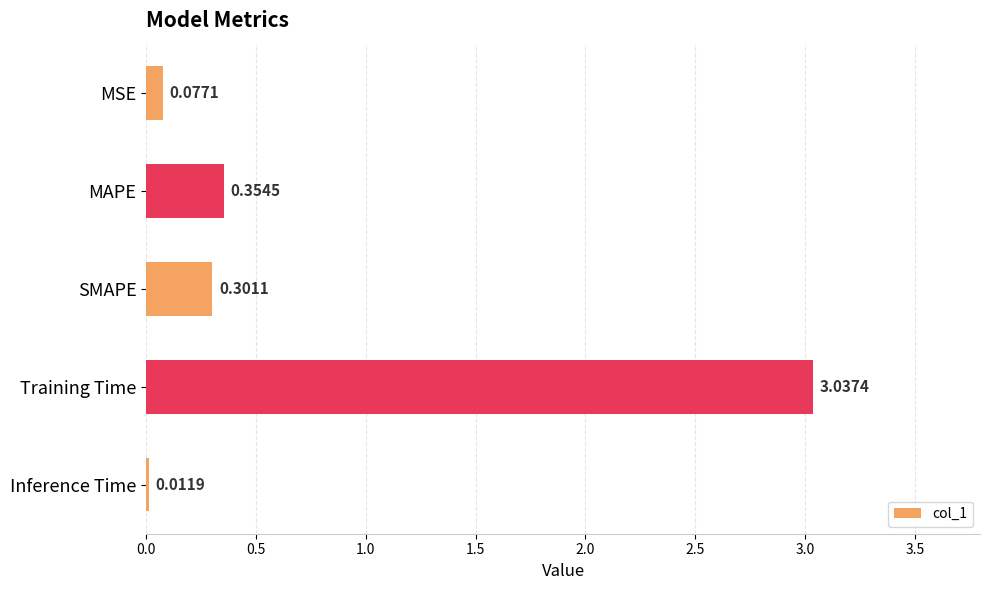

What is the label of the 1st bar from the top?

MSE